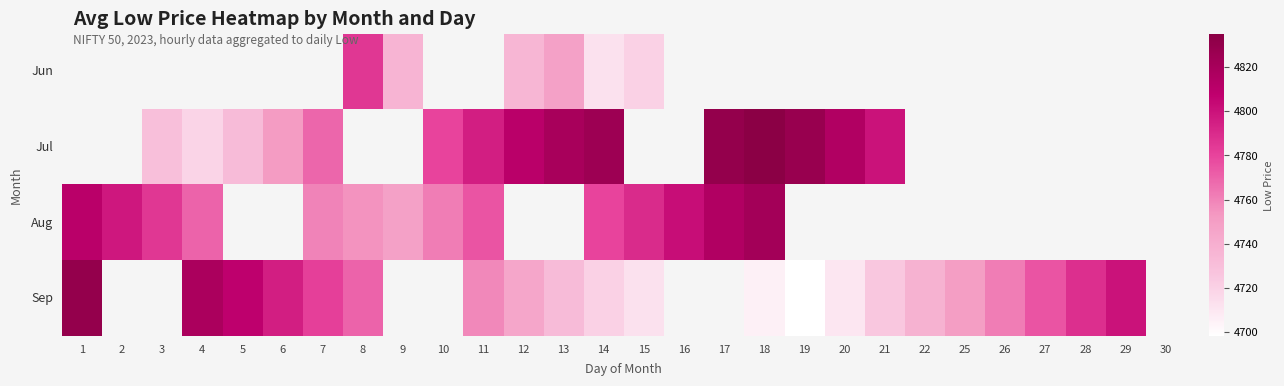

How many categories are shown in the chart?

28